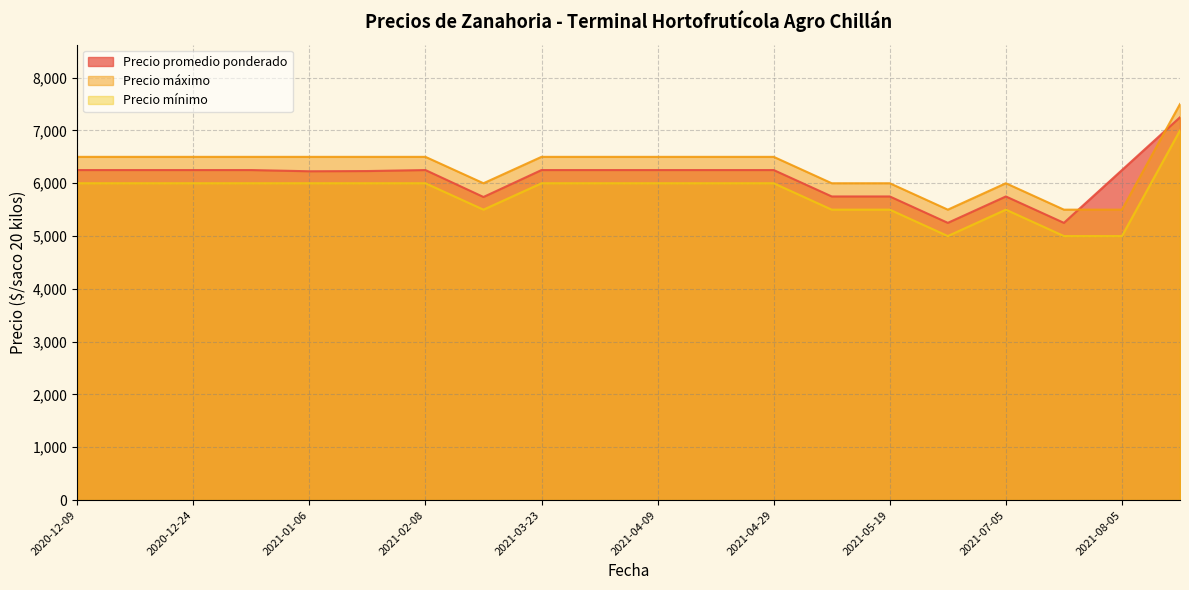

What is the highest value of the Precio promedio ponderado series?

7250